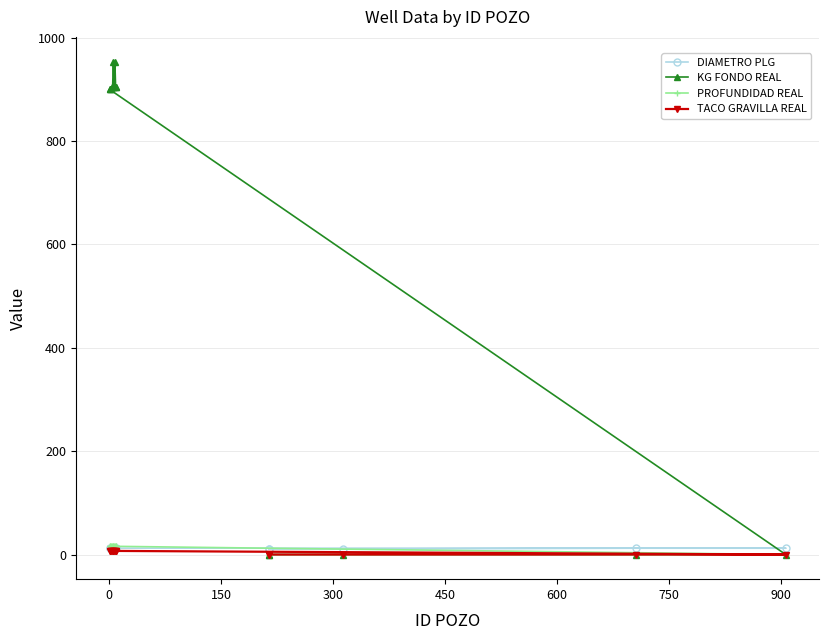

Which series has the largest total across all categories?

KG FONDO REAL